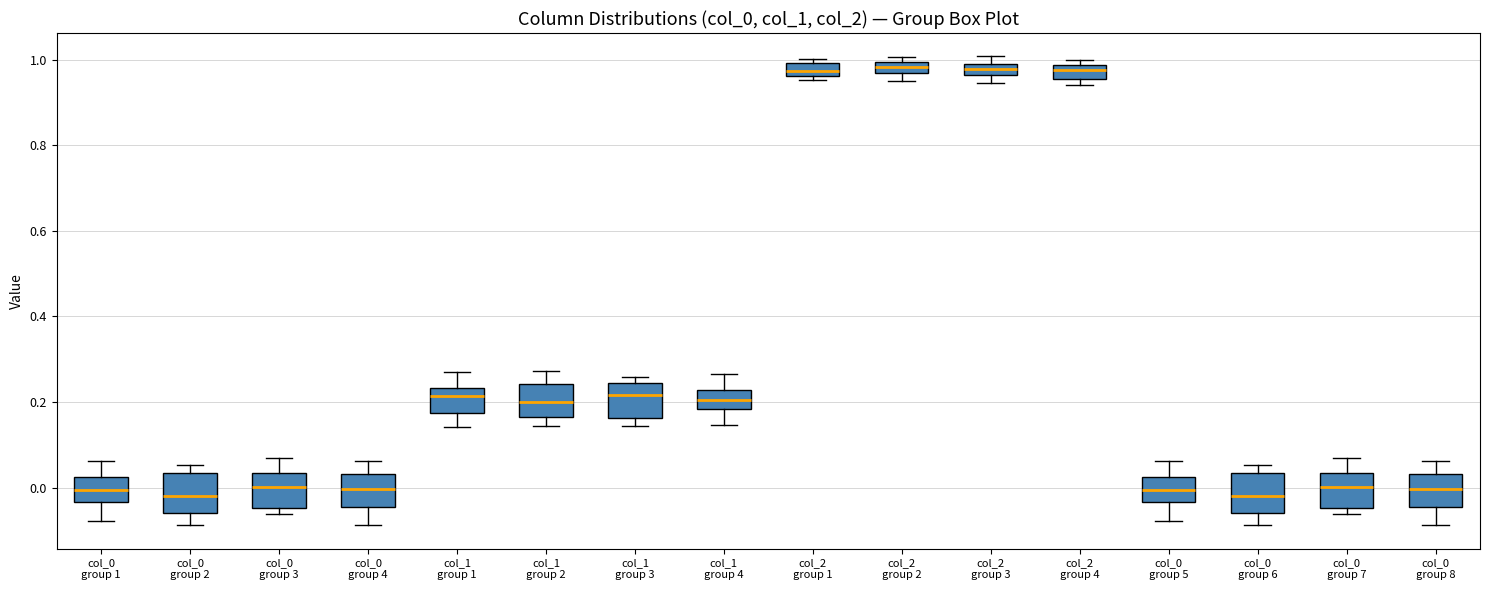

Where is the lower edge of the box for col_0 group 3 on the y-axis? The values are not printed on the chart, so give them approximately, as read against the axis.

-0.04